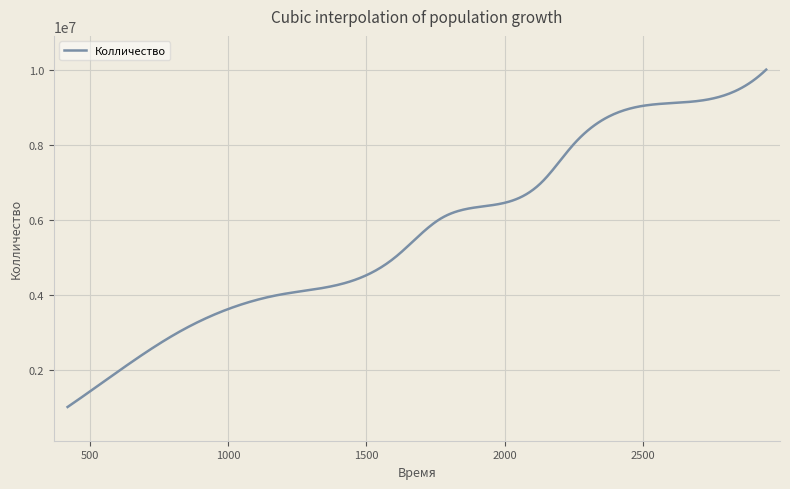

What is the smallest value displayed?

1000000.0